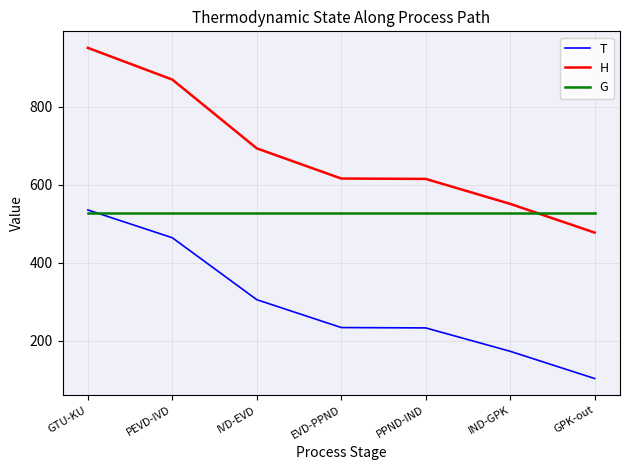

What is the lowest value of the H series?

477.1